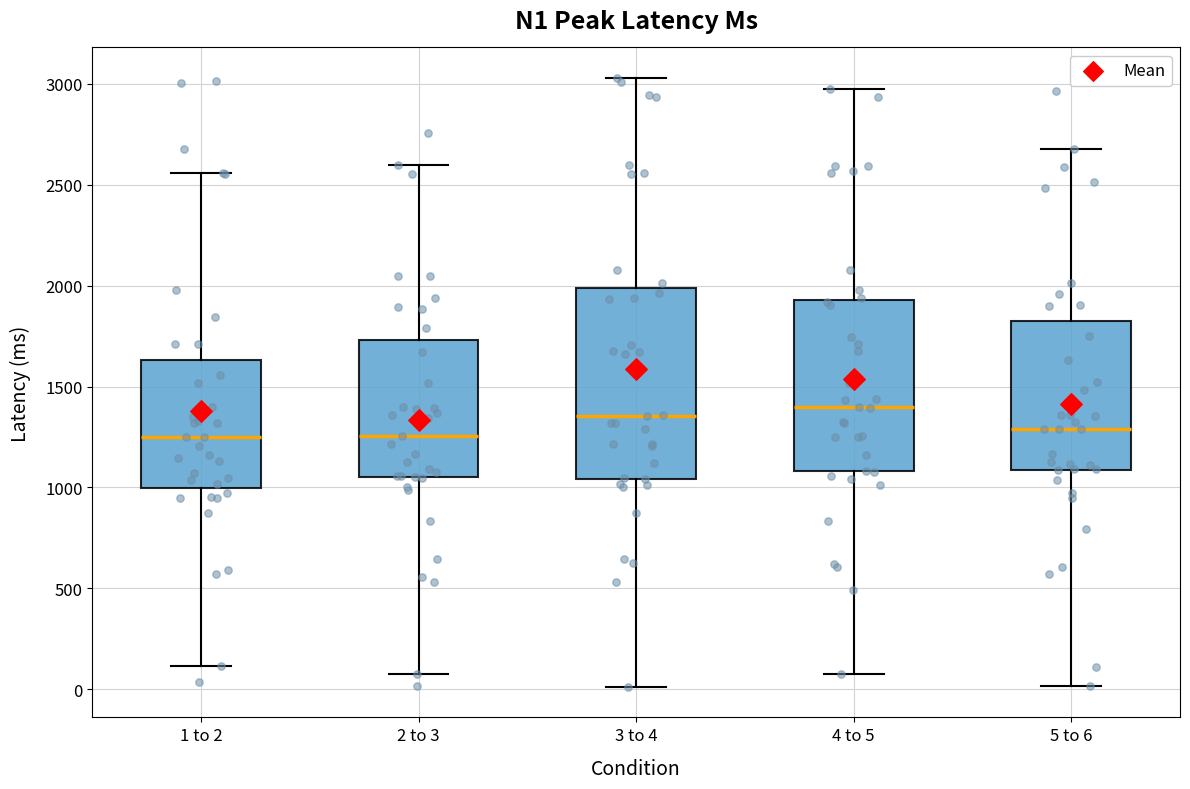

Reading left to right, transcribe this box plot: for each box, give where its median line is, the range the box spans, and where its two whiskers end, as read against the y-axis. The values are not printed on the chart, so give them approximately, as read against the axis.

1 to 2: median 1250, box 1000 to 1650, whiskers 100 to 2550
2 to 3: median 1250, box 1050 to 1750, whiskers 50 to 2600
3 to 4: median 1350, box 1050 to 2000, whiskers 0 to 3050
4 to 5: median 1400, box 1100 to 1950, whiskers 100 to 3000
5 to 6: median 1300, box 1100 to 1800, whiskers 0 to 2700